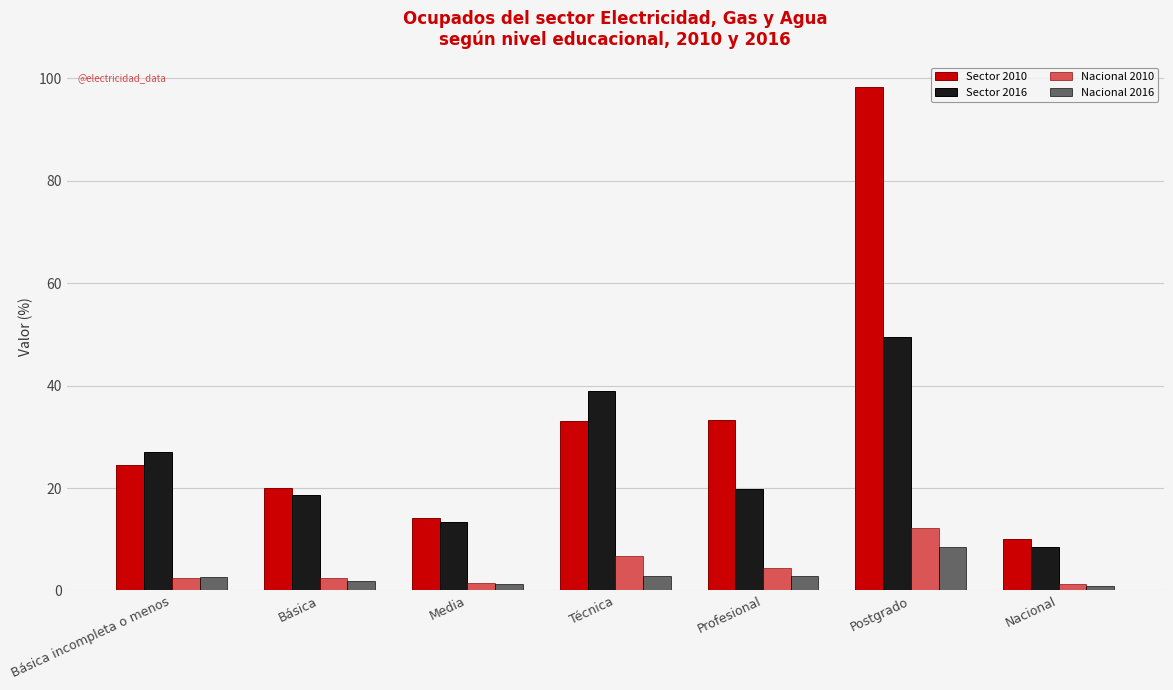

What is the label of the 5th bar from the left?

Profesional